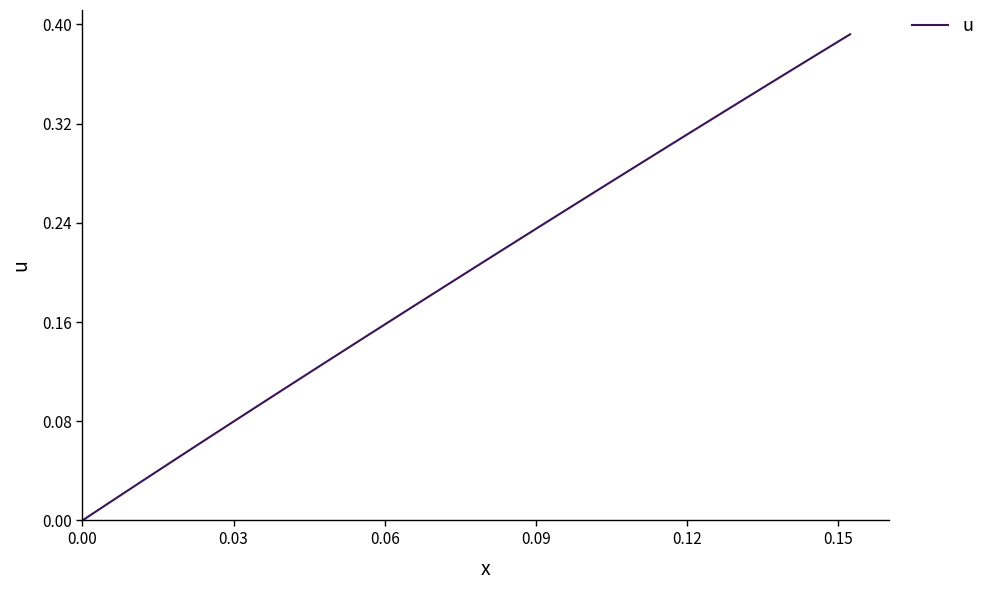

Count the number of values greater than 0.

39